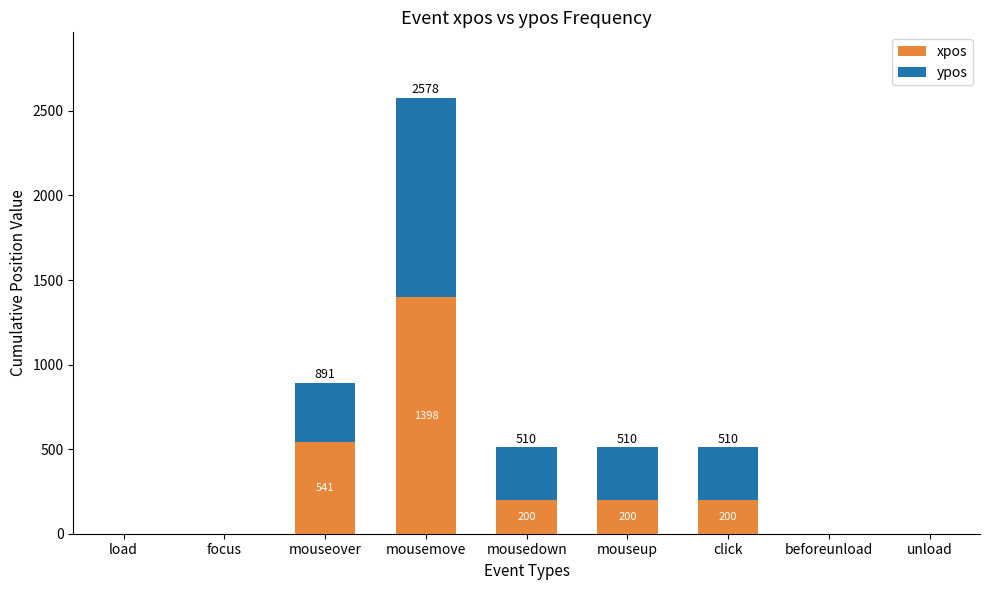

What are all the series names shown in the legend?

xpos, ypos